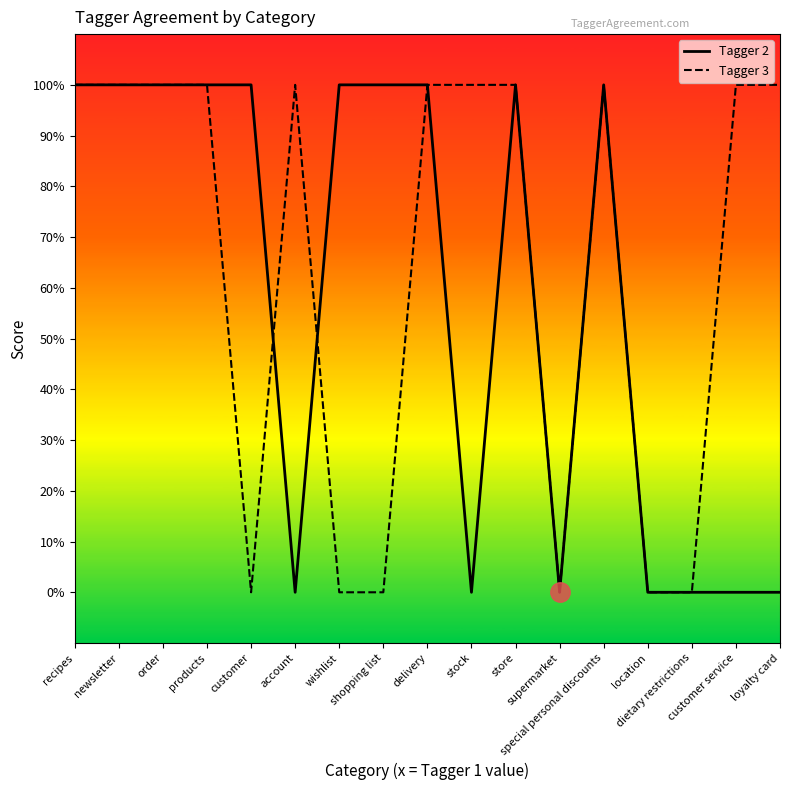

Reading left to right, extract all data points from this chart.

Tagger 2: recipes=1	newsletter=1	order=1	products=1	customer=1	account=0	wishlist=1	shopping list=1	delivery=1	stock=0	store=1	supermarket=0	special personal discounts=1	location=0	dietary restrictions=0	customer service=0	loyalty card=0
Tagger 3: recipes=1	newsletter=1	order=1	products=1	customer=0	account=1	wishlist=0	shopping list=0	delivery=1	stock=1	store=1	supermarket=0	special personal discounts=1	location=0	dietary restrictions=0	customer service=1	loyalty card=1